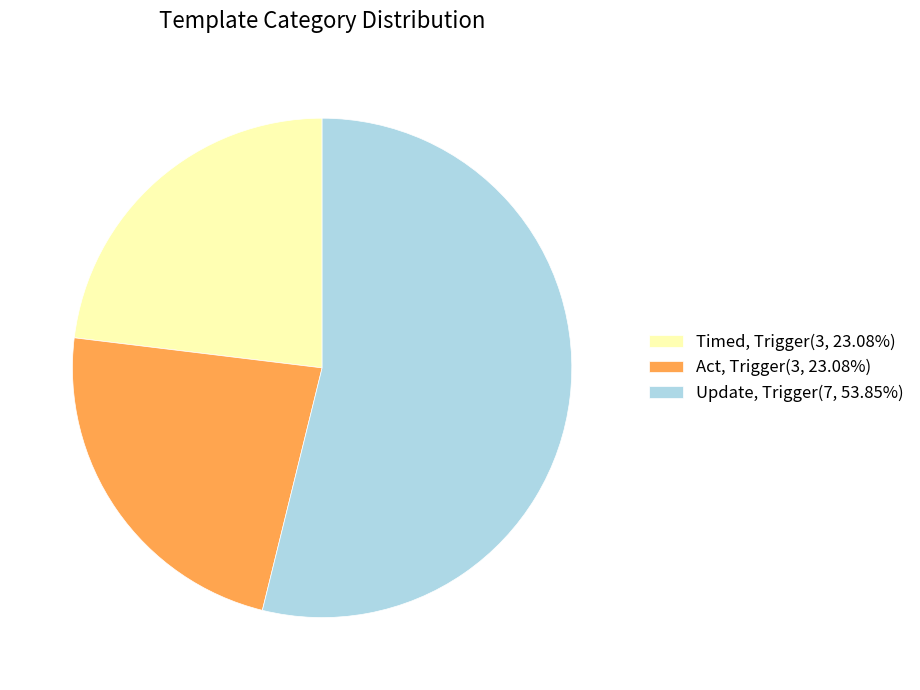

Combined, do Act, Trigger(3, 23.08%) and Update, Trigger(7, 53.85%) account for over 50%?

Yes